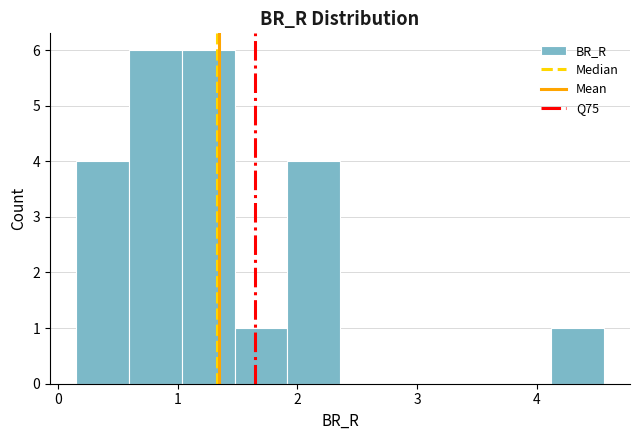

Reading left to right, transcribe this chart: for each bar, give the range it covers on the x-axis and its height. Neither the bar edges nor the heights are printed on the chart, so give them approximately, as read against the axes.

0.2 to 0.6: 4
0.6 to 1.0: 6
1.0 to 1.5: 6
1.5 to 1.9: 1
1.9 to 2.4: 4
2.4 to 2.8: 0
2.8 to 3.2: 0
3.2 to 3.7: 0
3.7 to 4.1: 0
4.1 to 4.6: 1